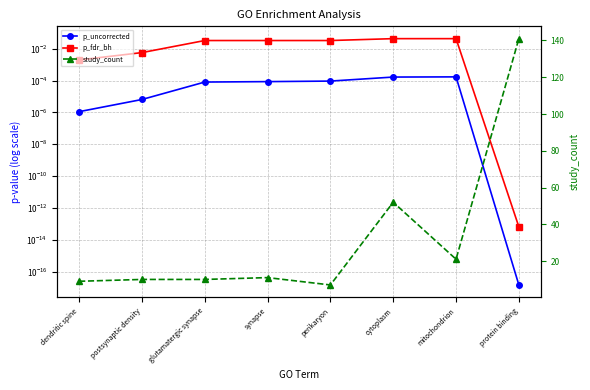

At which label does p_uncorrected reach its minimum?

protein binding